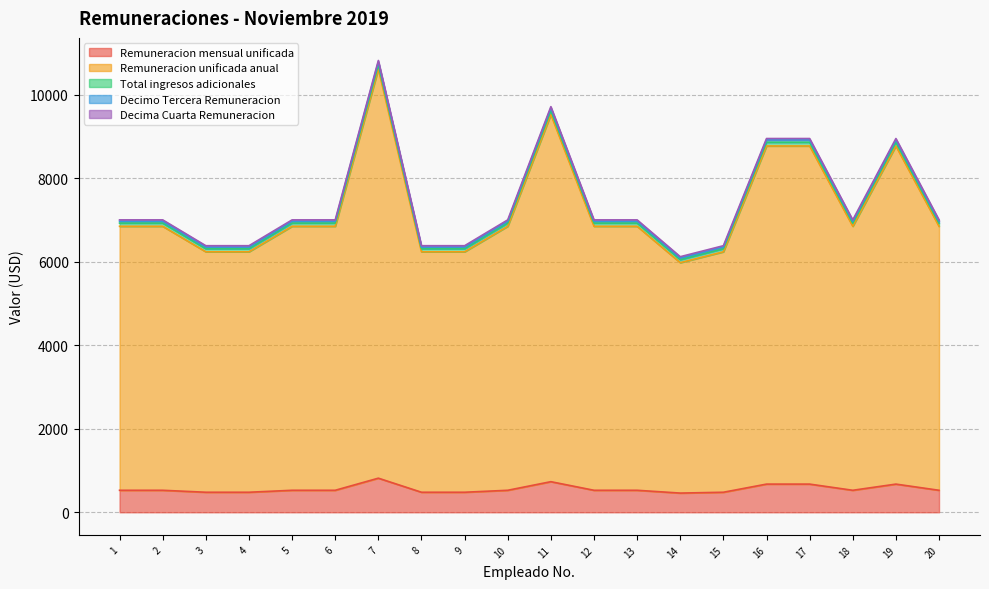

How many interior local valleys does the Remuneracion unificada anual series have?

2